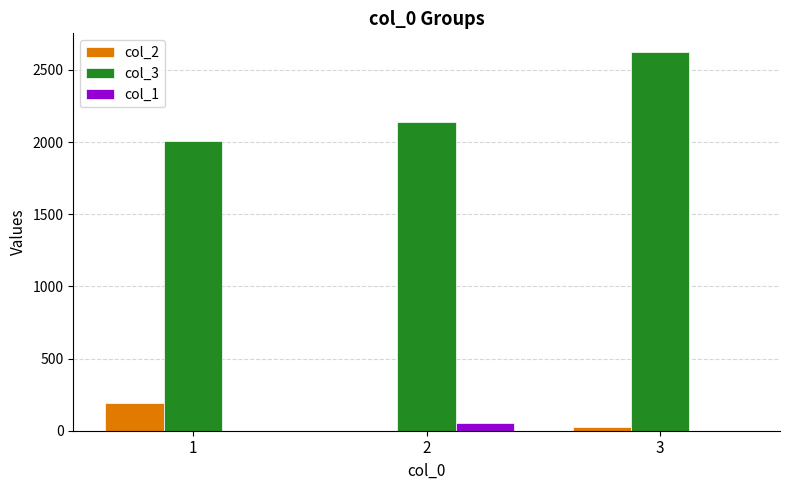

What is the sum of the col_2 values at 2 and 3?

26